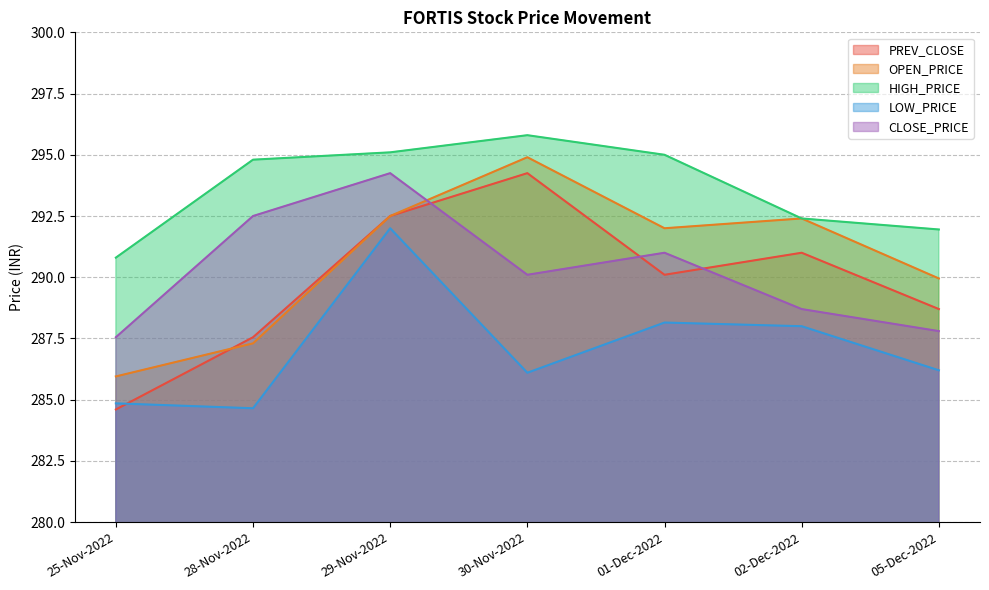

What is the spread (max minus min) of values at 29-Nov-2022?

3.1